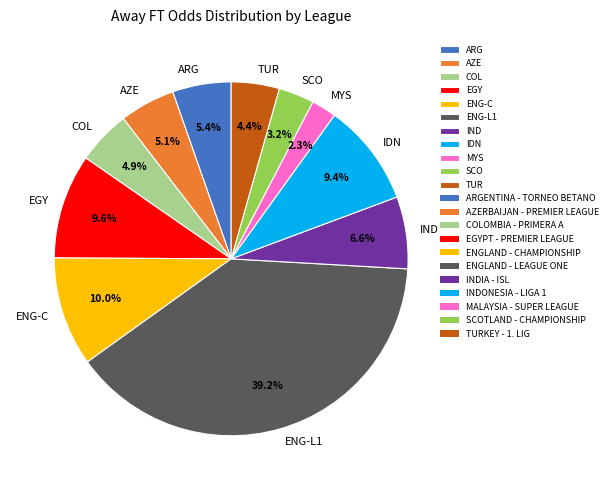

What is the total percentage of COL and IDN?

14.3%